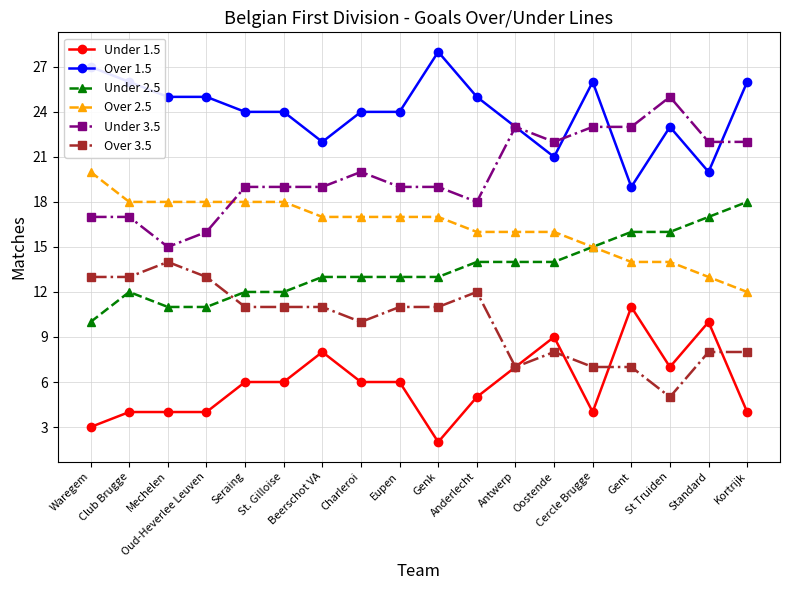

What is the minimum value for Over 2.5?

12